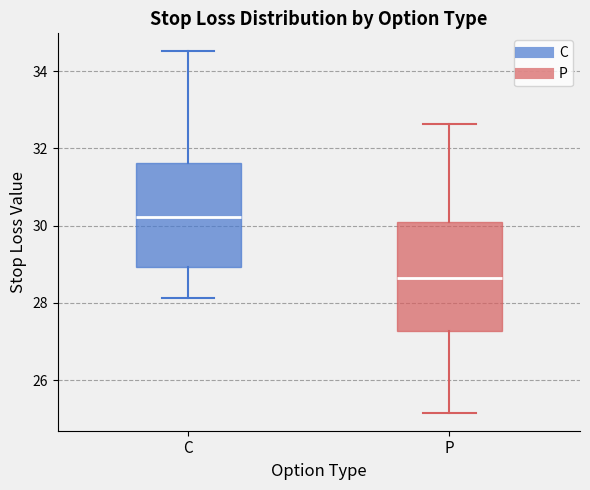

Which box has the lowest median line?

P